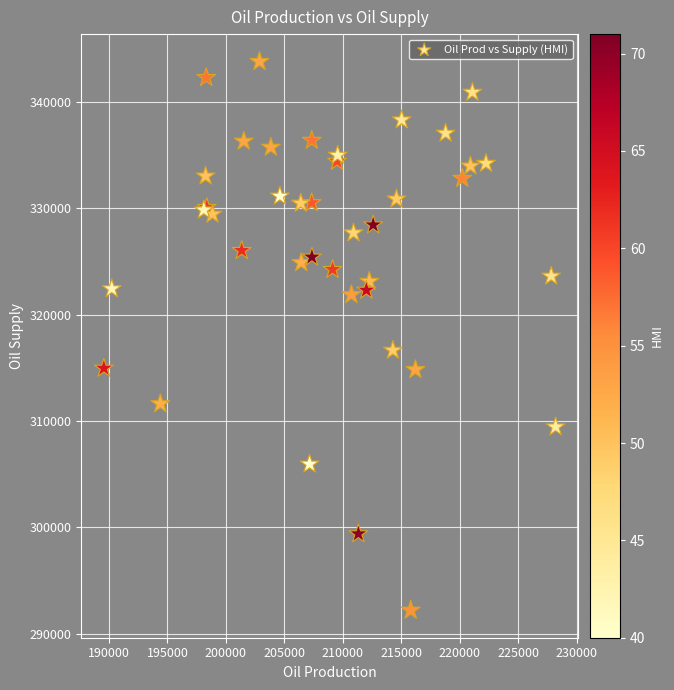

What Y value in the scatter plot is closest to 317993?

316640.6